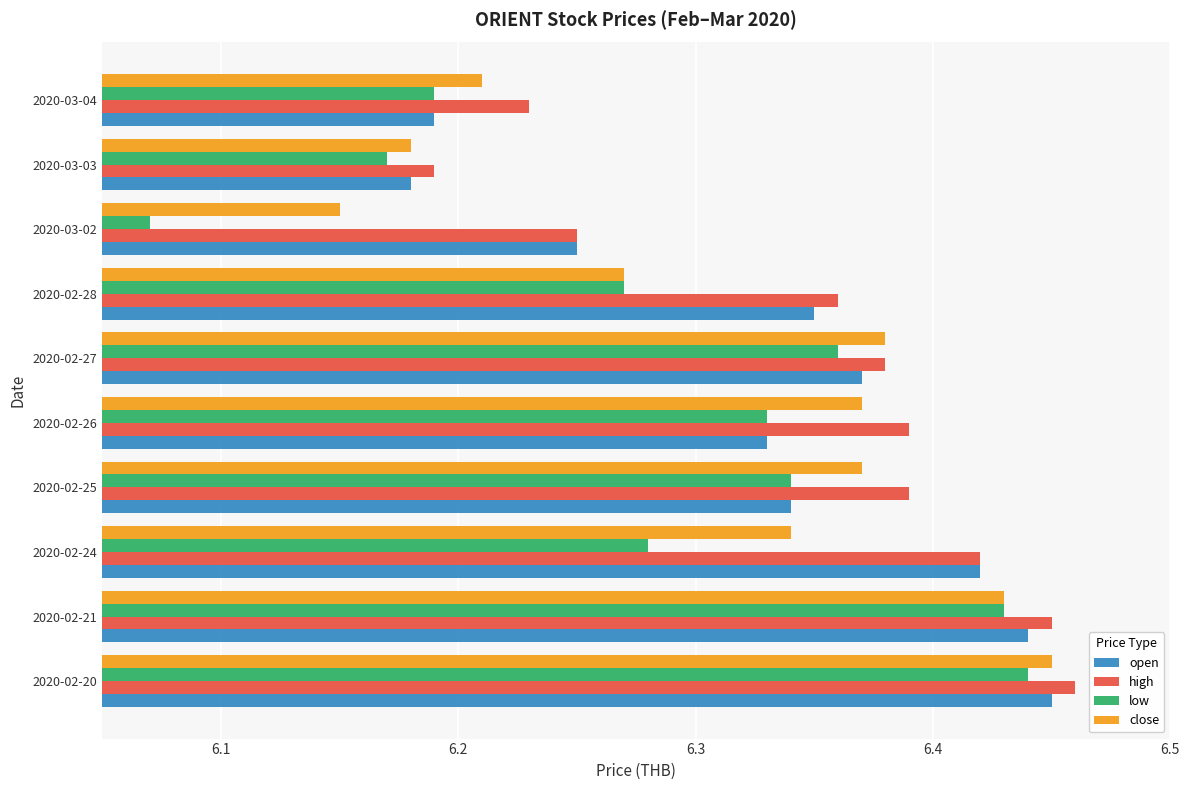

Which series has the largest range (max minus min)?

low